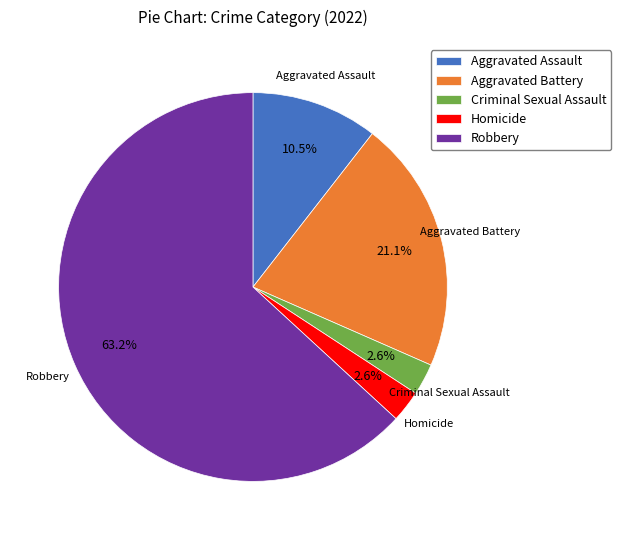

Do Criminal Sexual Assault and Robbery together represent more than half of the pie?

Yes